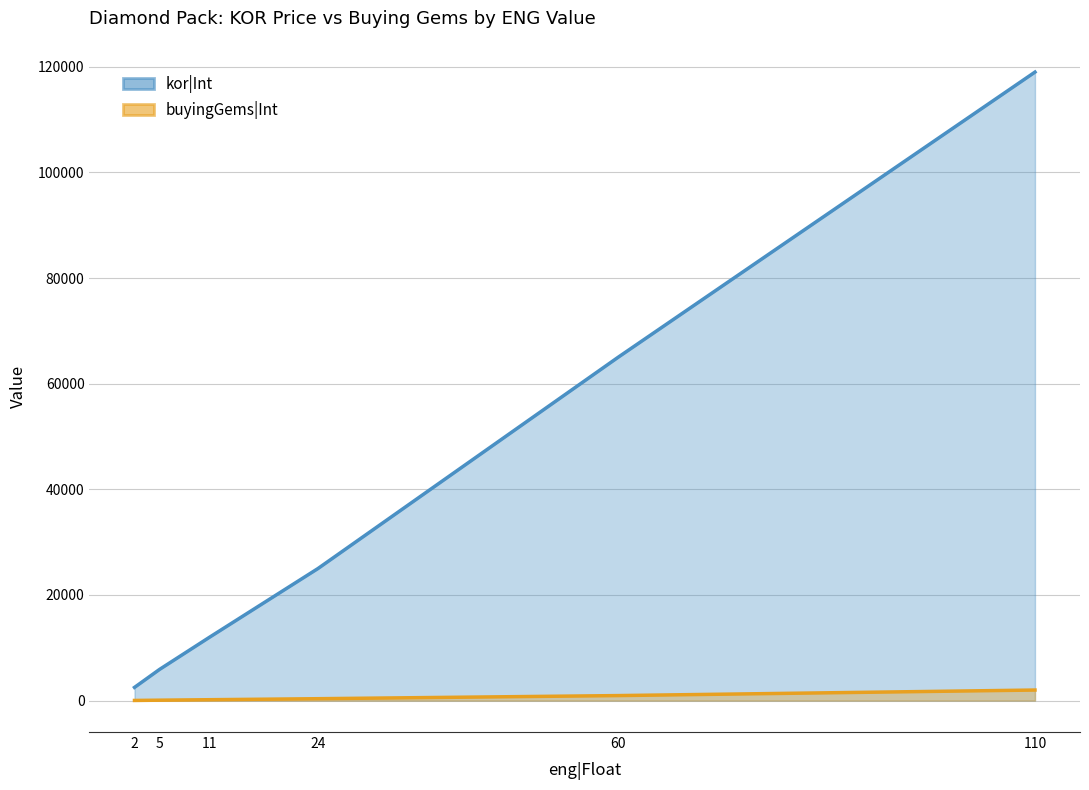

What are all the series names shown in the legend?

kor|Int, buyingGems|Int